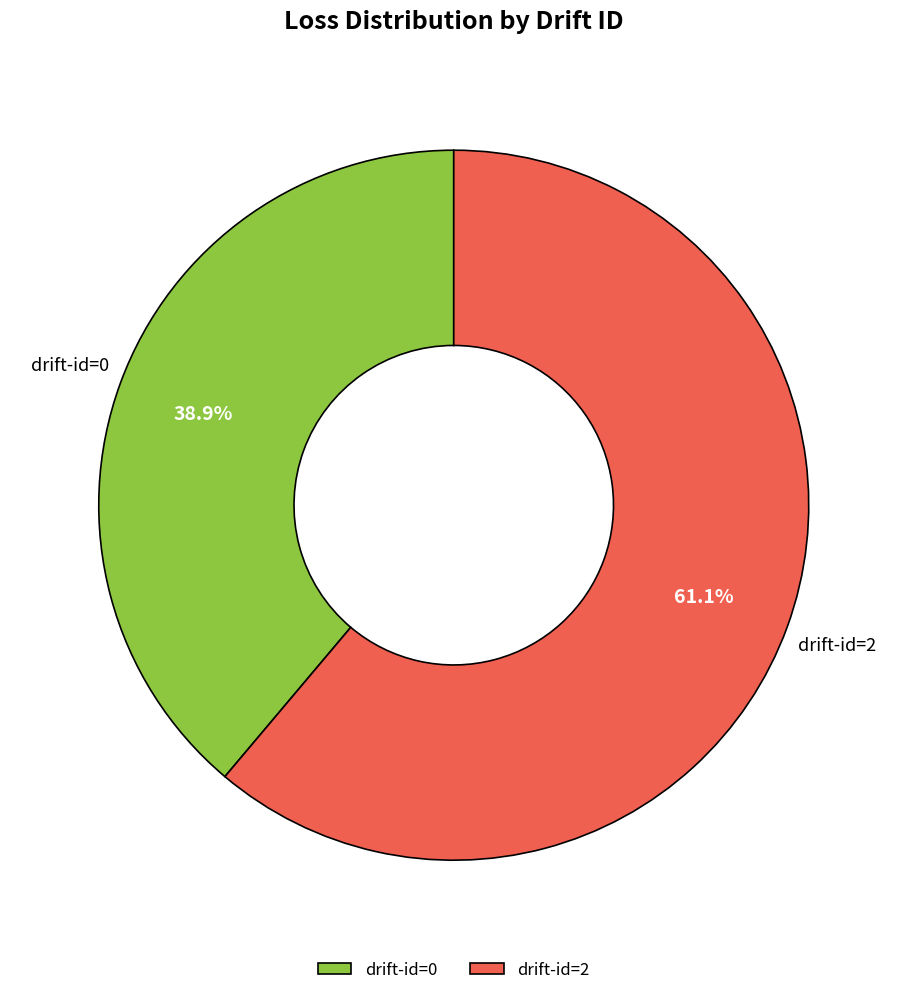

To the nearest percent, what is the difference between the largest and smallest slice percentages?

22%